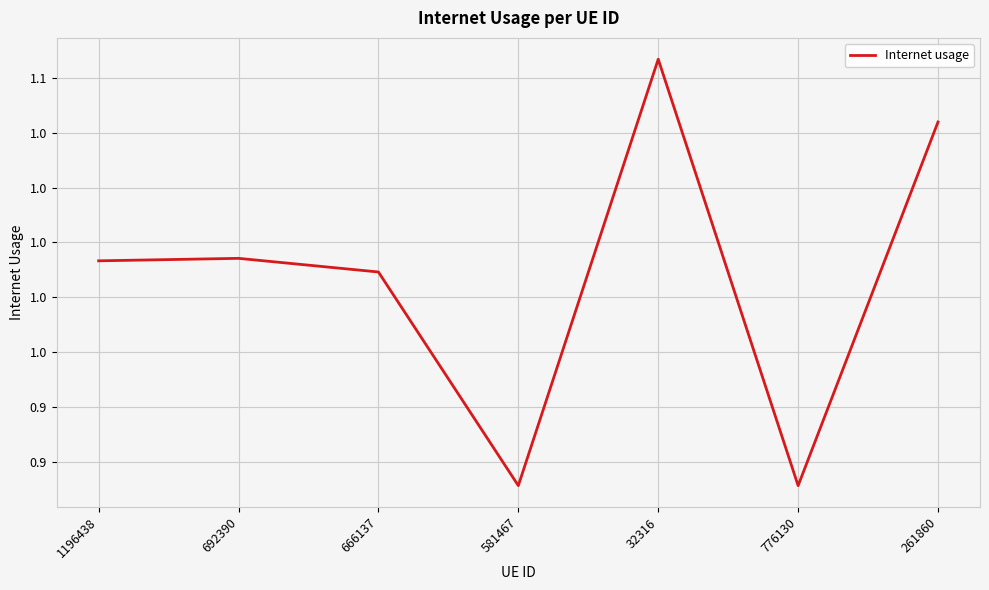

Does the chart have visible grid lines?

Yes